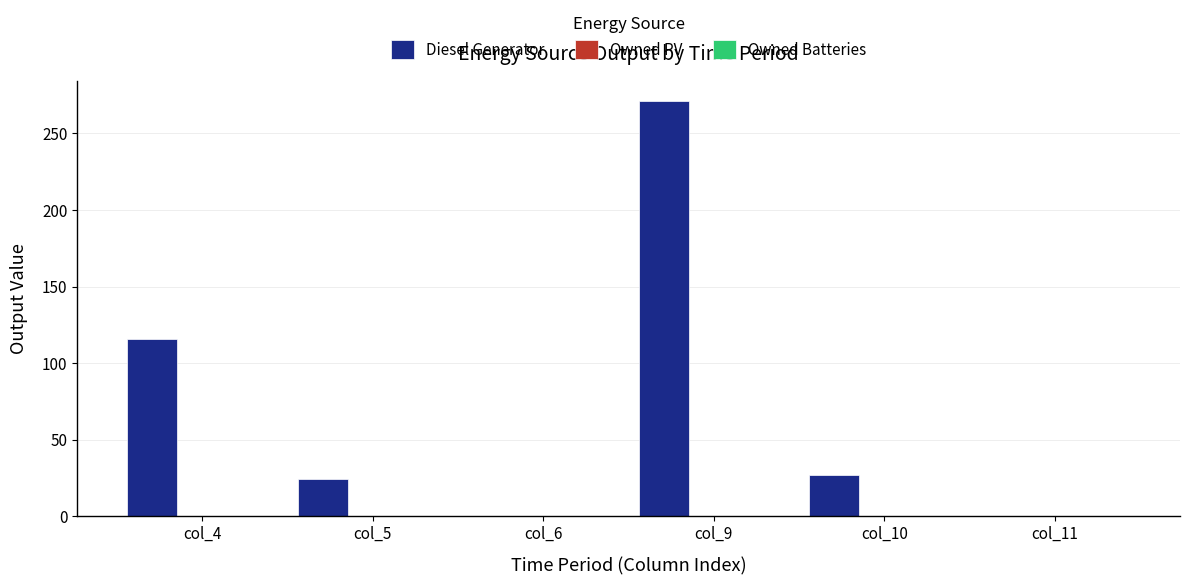

What is the maximum value shown in the chart?

271